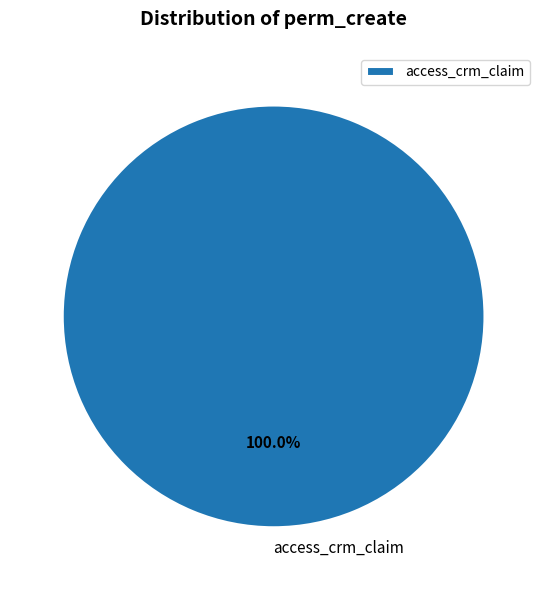

Rank the categories by value from lowest to highest.

access_crm_claim